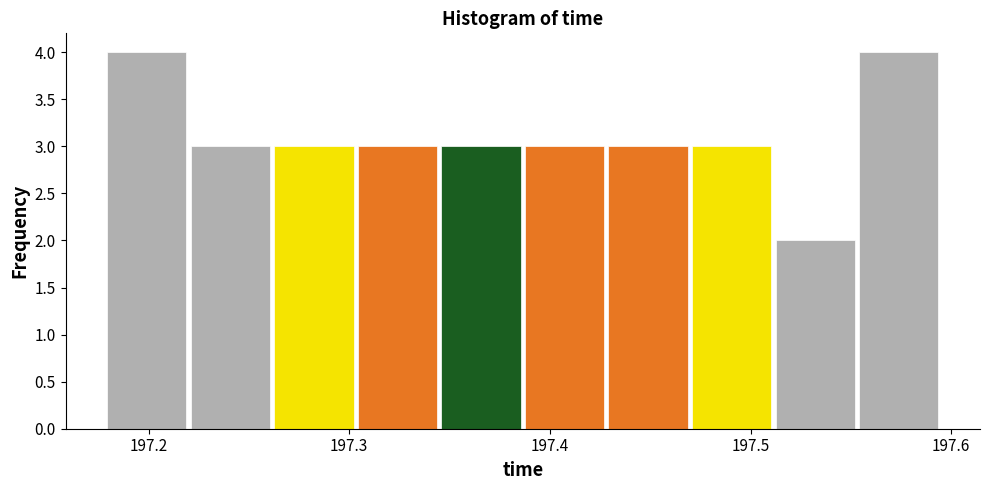

Reading left to right, transcribe this chart: for each bar, give the range it covers on the x-axis and its height. Neither the bar edges nor the heights are printed on the chart, so give them approximately, as read against the axes.

197.18 to 197.22: 4
197.22 to 197.26: 3
197.26 to 197.30: 3
197.30 to 197.34: 3
197.34 to 197.39: 3
197.39 to 197.43: 3
197.43 to 197.47: 3
197.47 to 197.51: 3
197.51 to 197.55: 2
197.55 to 197.59: 4